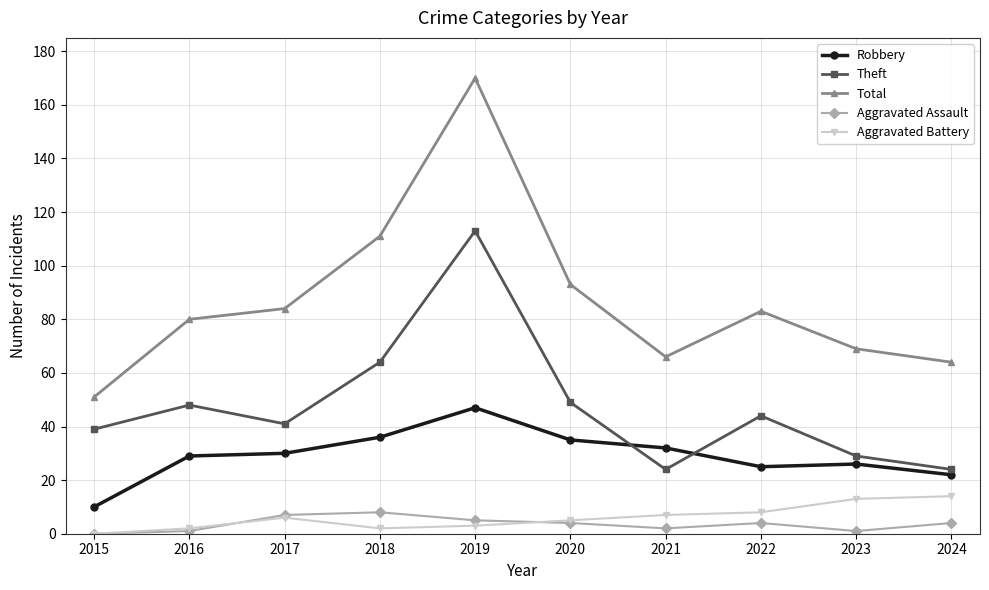

Is the value of Total at 2020 greater than the value of Theft at 2019?

No